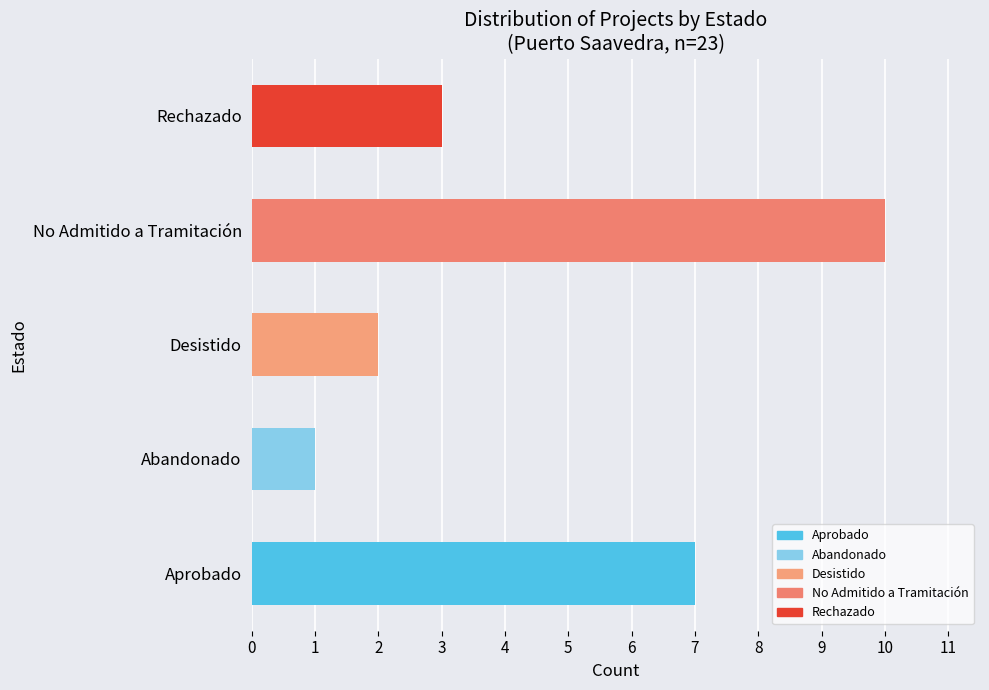

Reading bottom to top, list all the values displayed in this chart.

Aprobado=7	Abandonado=1	Desistido=2	No Admitido a Tramitación=10	Rechazado=3